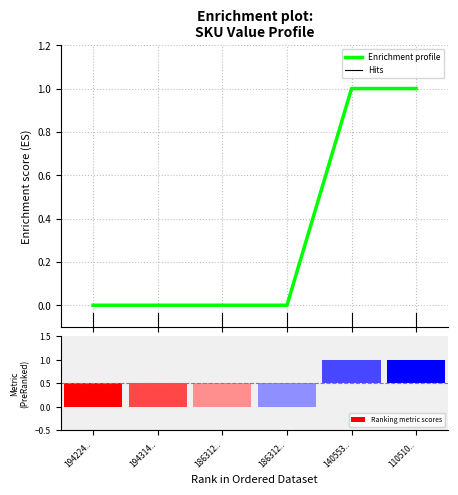

How many bars are there in total?

6